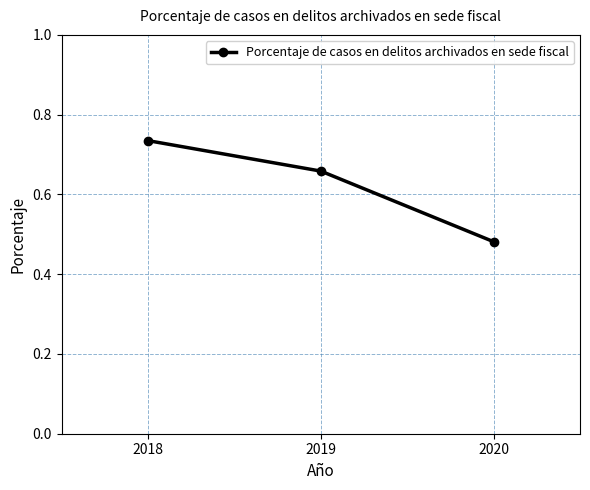

What is the difference between the maximum and minimum values?

0.3